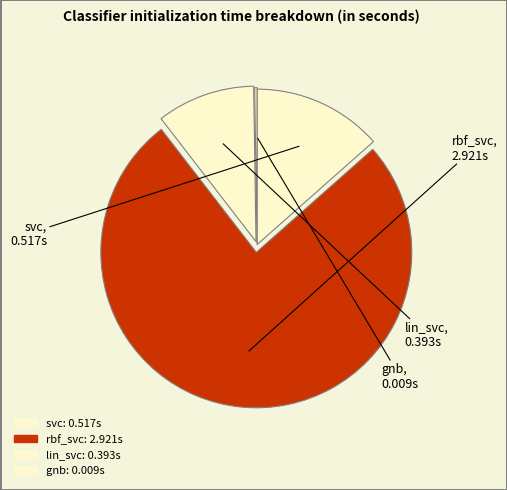

To the nearest percent, what is the average slice percentage?

25%